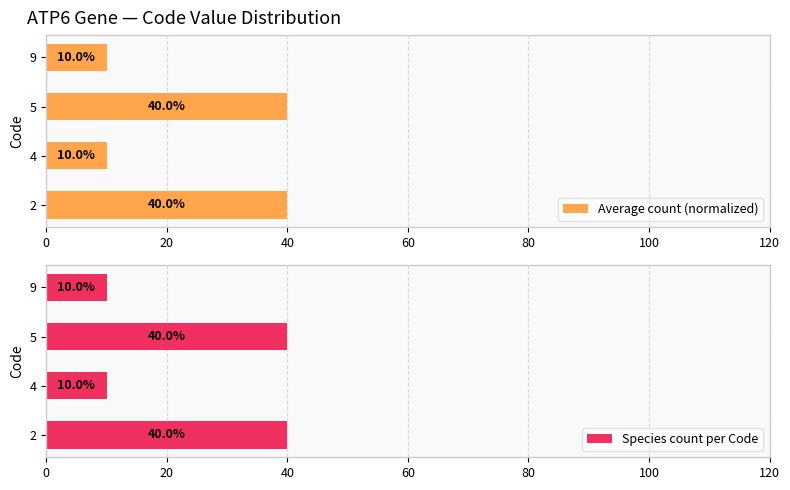

Read the Average count (normalized) value at 9.

10